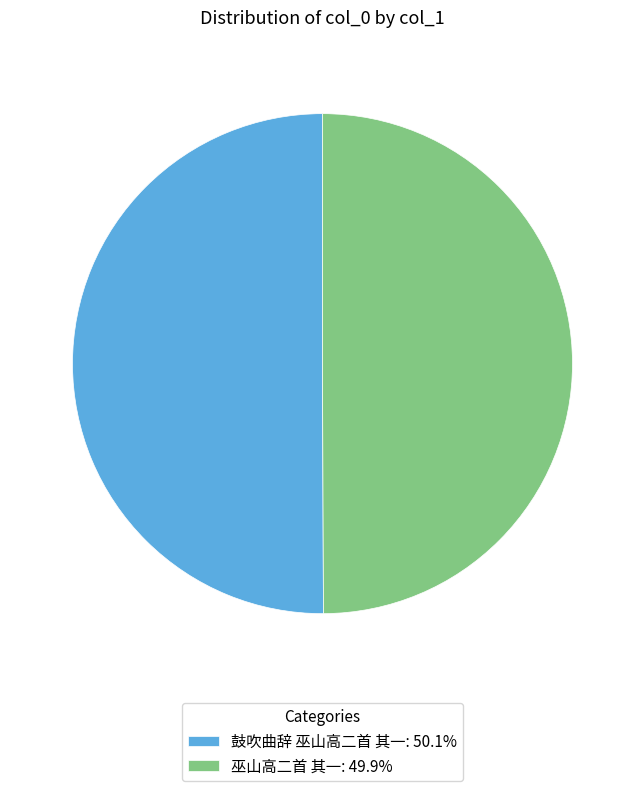

What is the ratio of the value at 巫山高二首 其一: 49.9% to the value at 鼓吹曲辞 巫山高二首 其一: 50.1%?

1.0